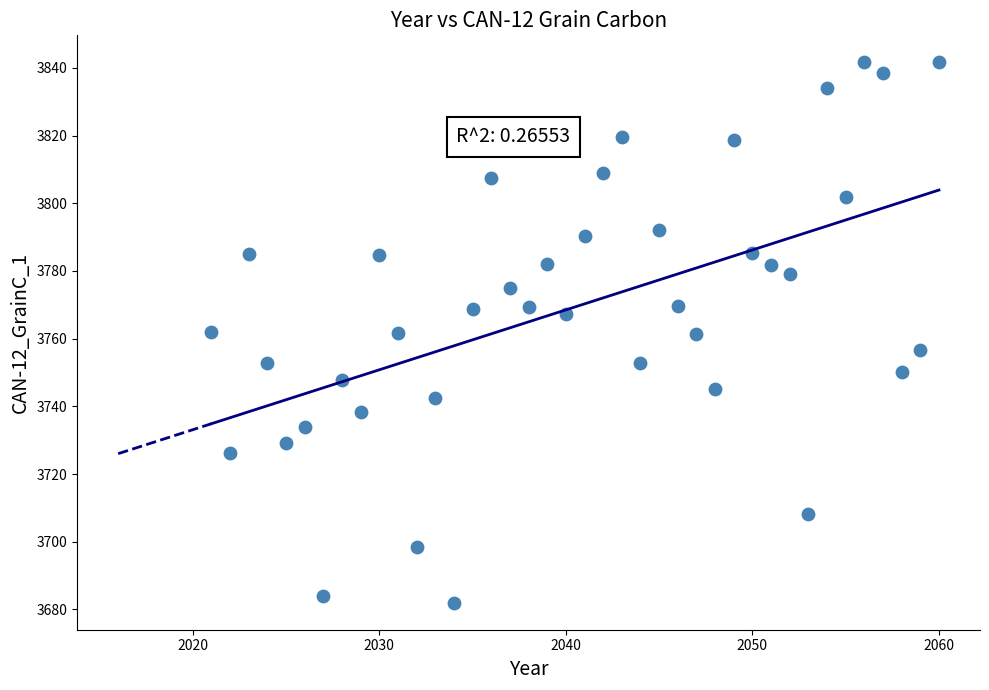

What is the range of X values (max minus min)?

39.0